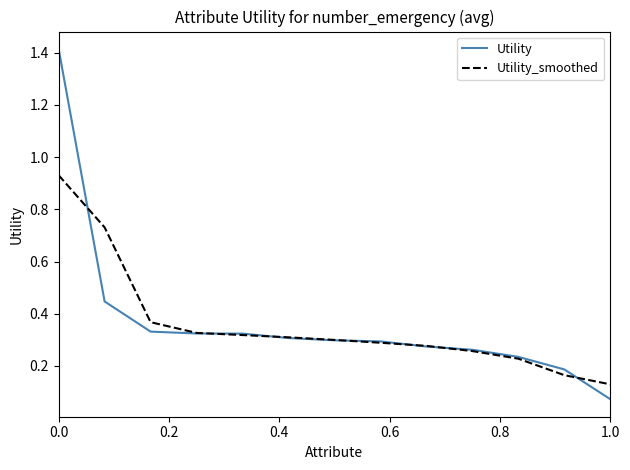

Which series has the widest spread of values?

Utility